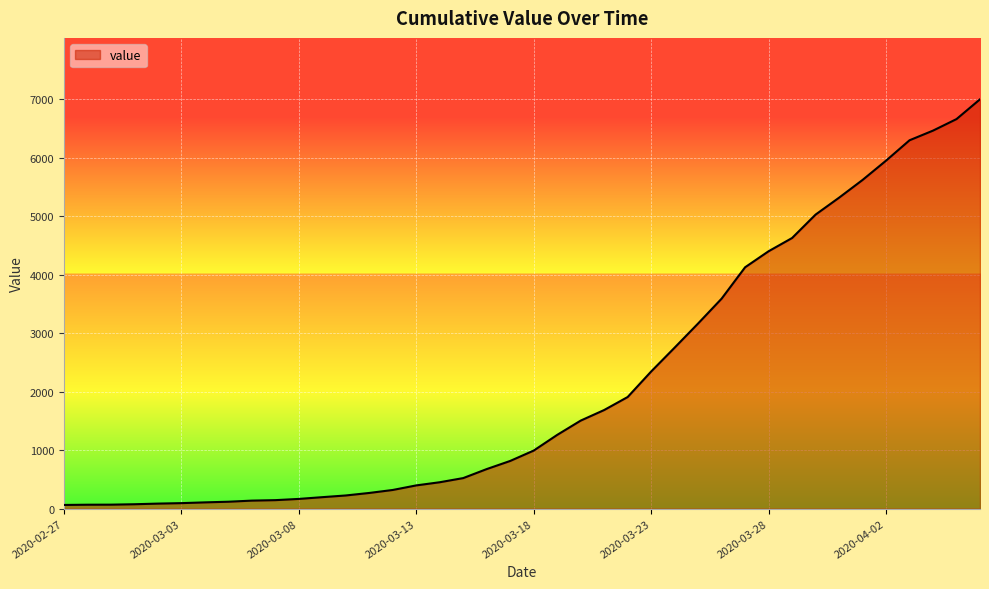

What is the smallest value displayed?

64